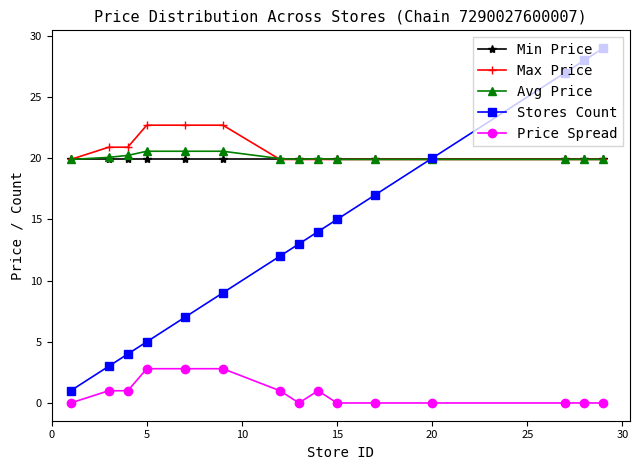

True or false: Price Spread and Max Price intersect in this chart.

False